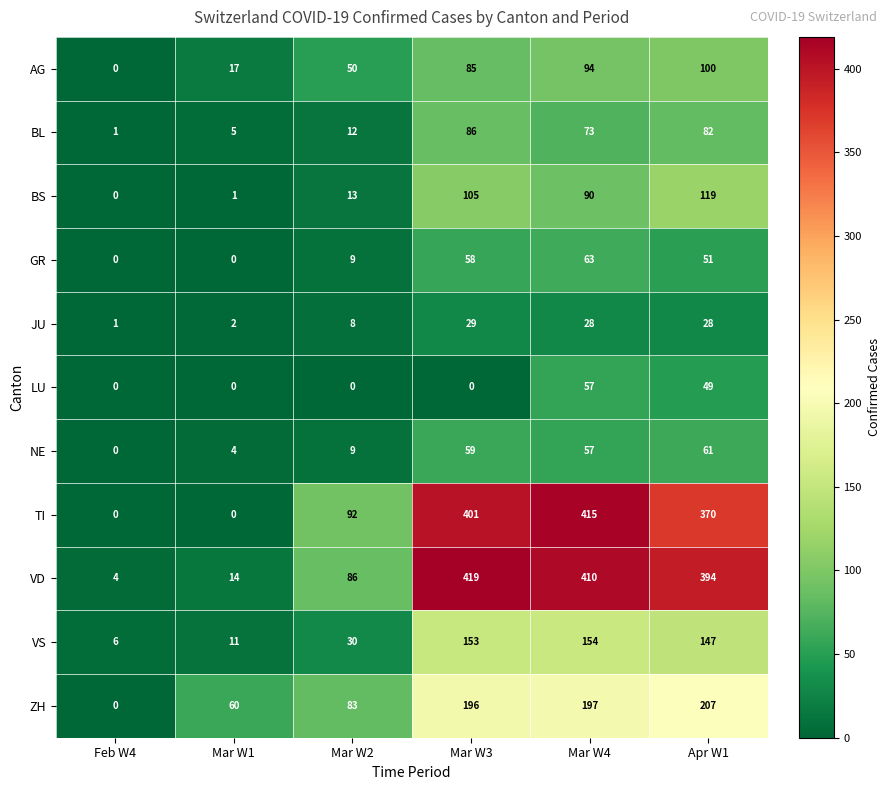

How many series are shown in this chart?

11